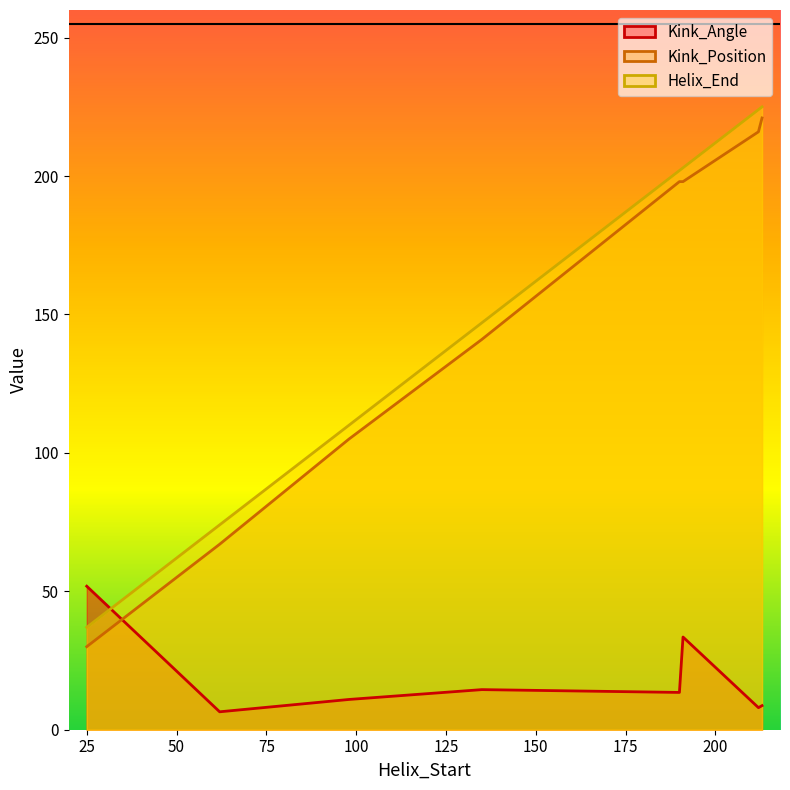

How many values in the Kink_Position series exceed 198?

2